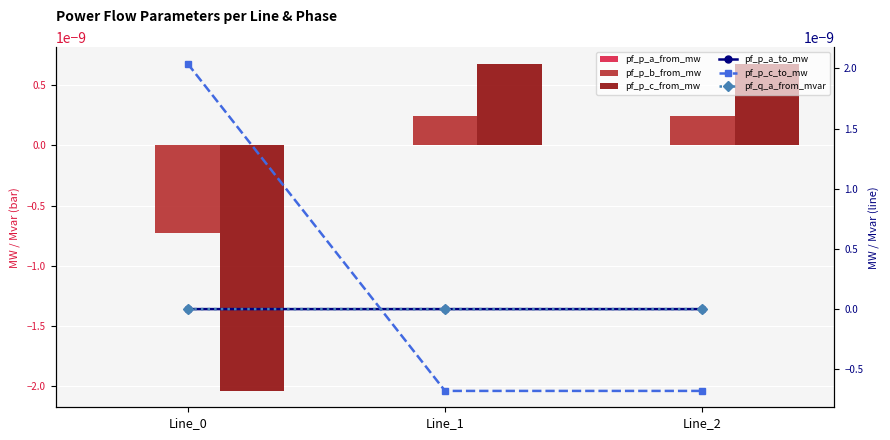

At which label is pf_p_a_from_mw closest to 0?

Line_2